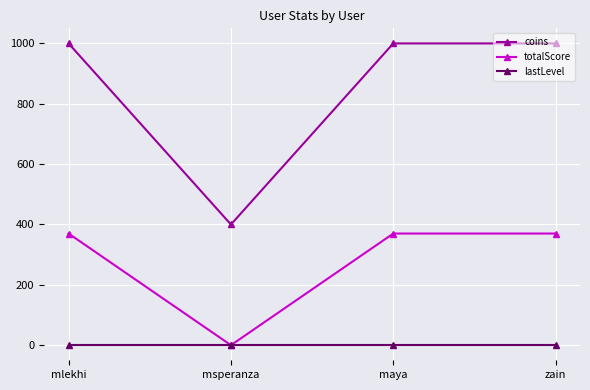

Which series changed the most between msperanza and zain?

coins